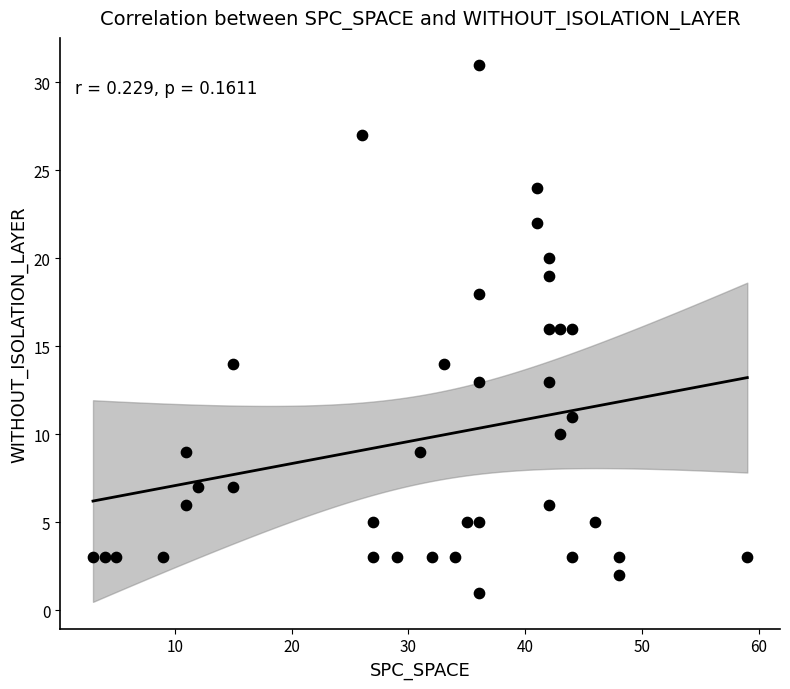

What is the range of Y values (max minus min)?

30